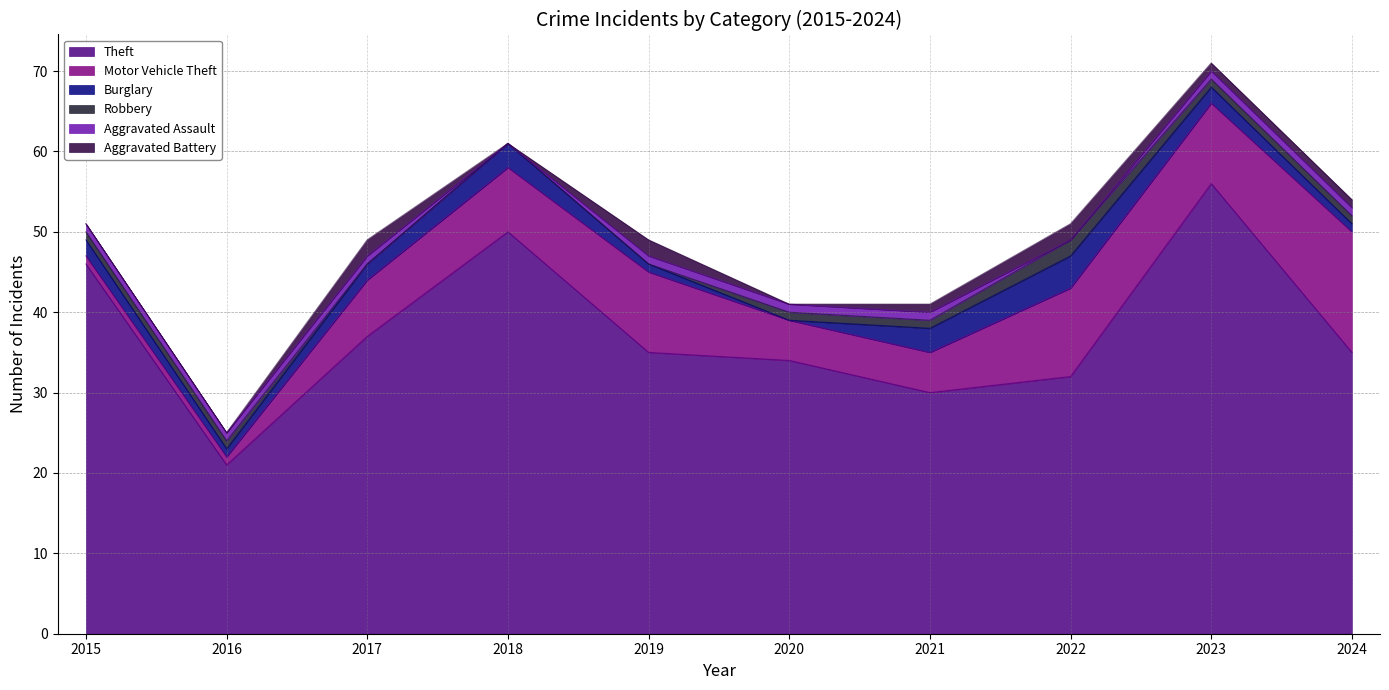

Is the value of Aggravated Assault at 2020 greater than the value of Robbery at 2024?

No